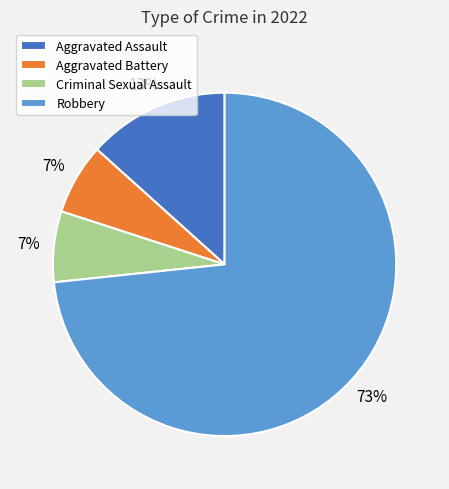

Is there a majority slice in this chart?

Yes